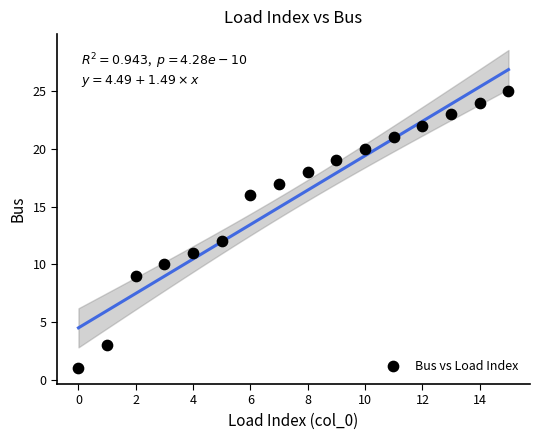

What is the range of Y values (max minus min)?

24